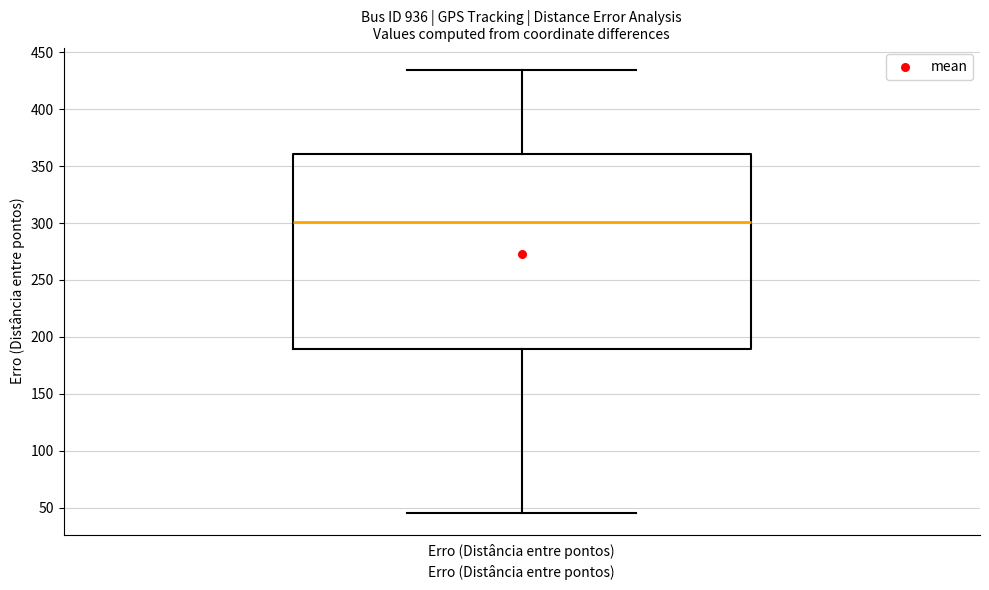

Where is the upper edge of the box for Erro (Distância entre pontos) on the y-axis? The values are not printed on the chart, so give them approximately, as read against the axis.

360